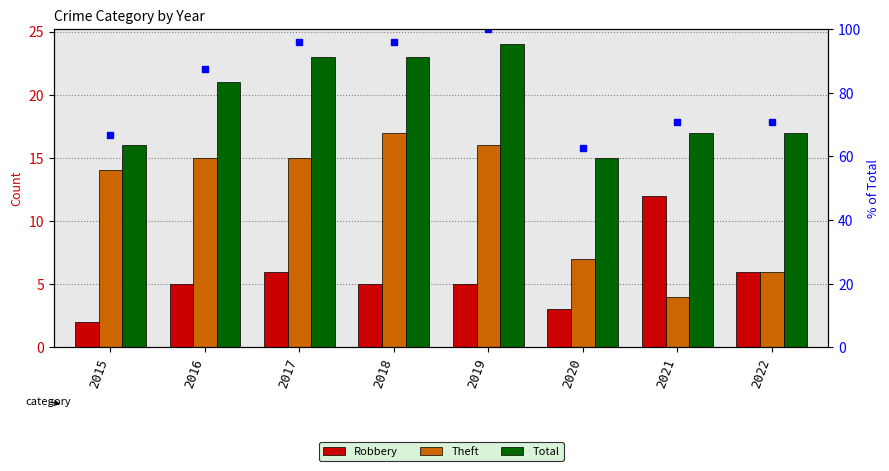

Is the value of Robbery at 2017 greater than the value of Total at 2018?

No